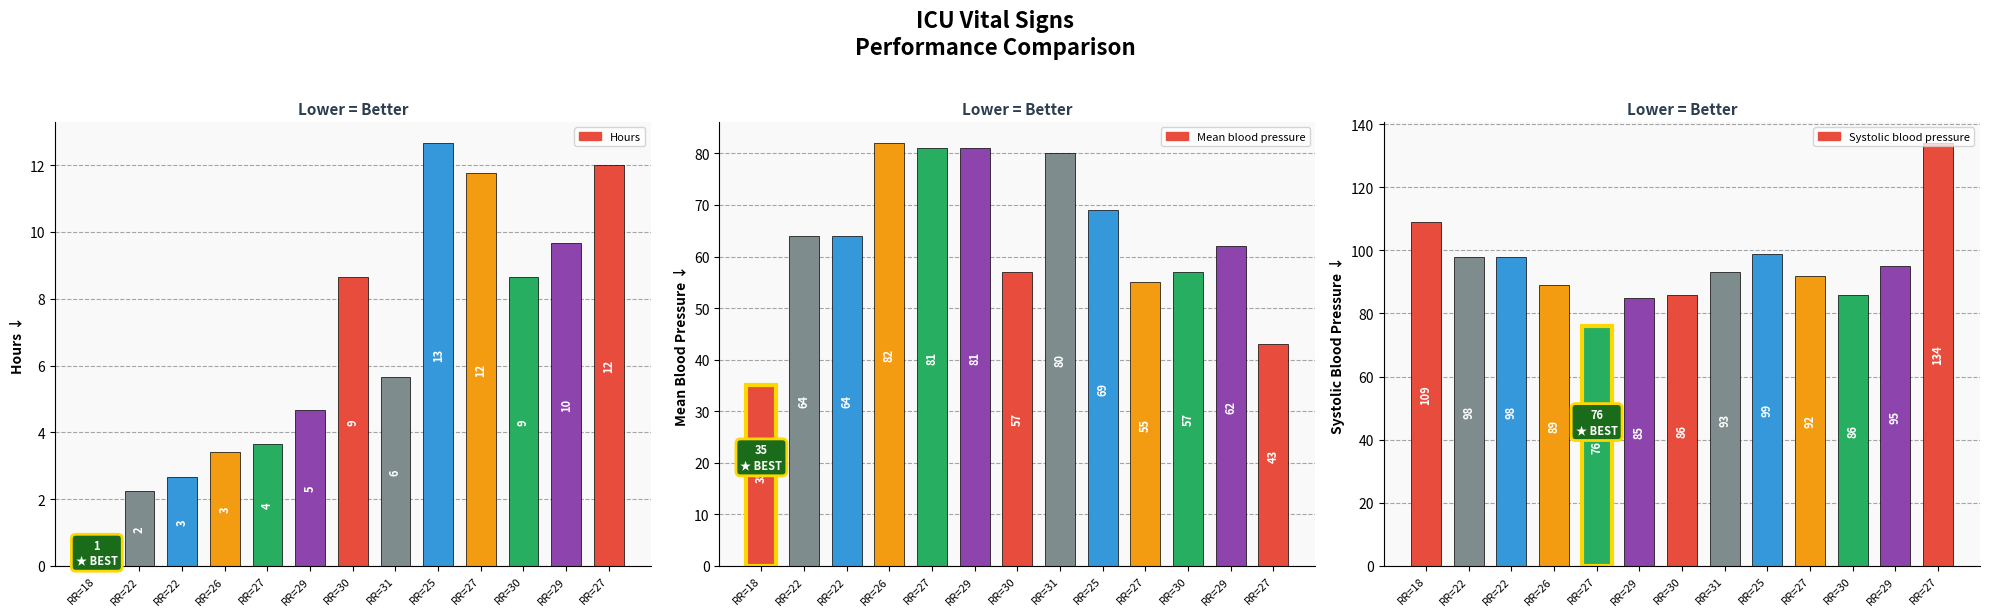

Where does the Hours series first go above 5?

RR=30